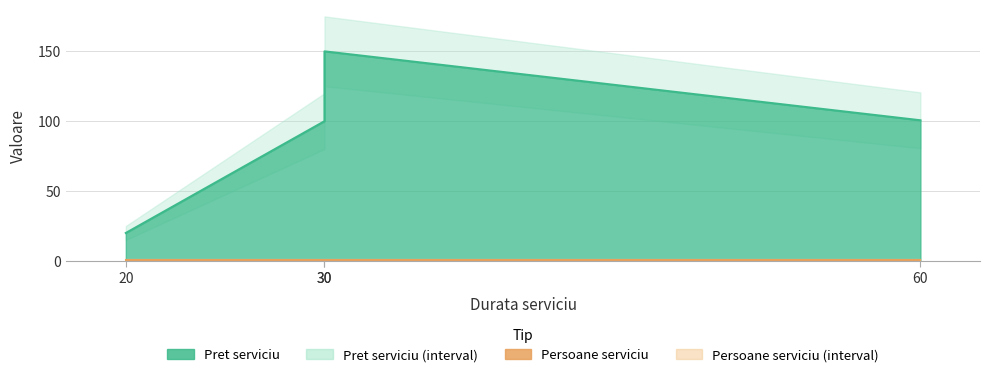

Reading left to right, what are all the values shown in this chart?

20.0	100.0	150.0	100.7